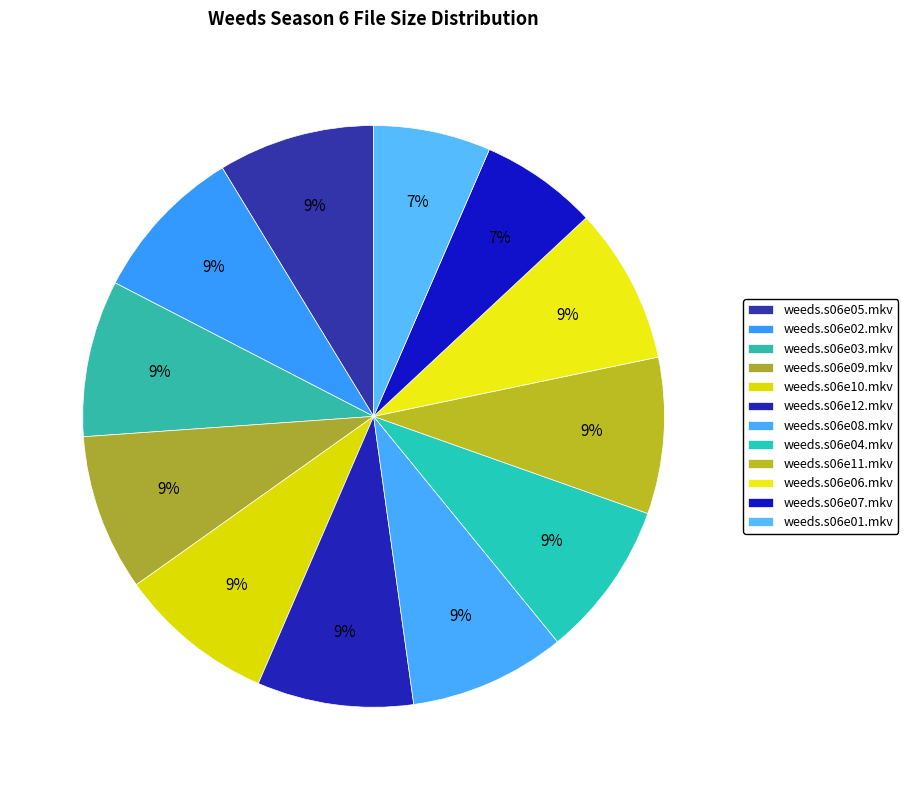

What is the largest slice in the pie chart?

weeds.s06e05.mkv